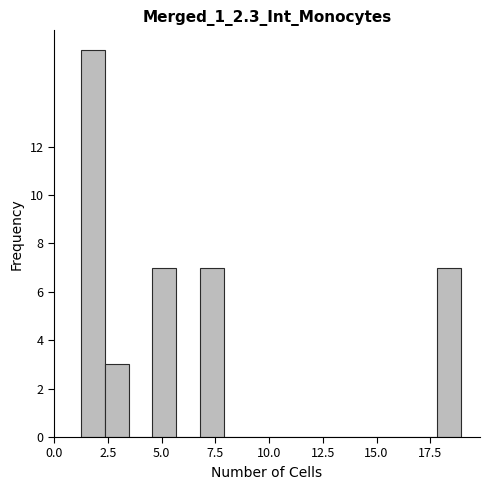

Around what value on the x-axis is the tallest bar? Give the approximate position of its centre, as read against the axis.

2.0